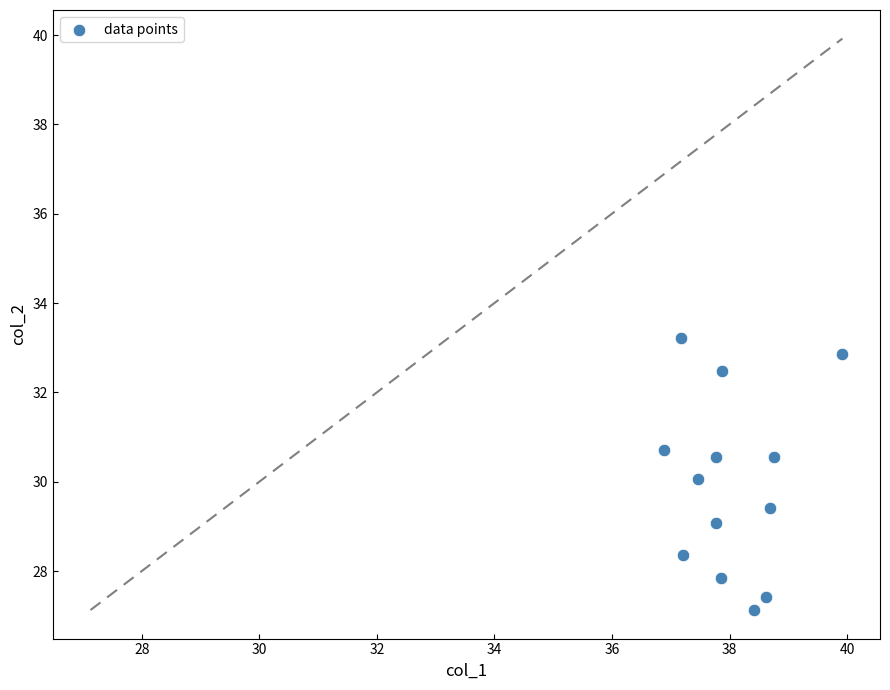

List the coordinates of all points as (Y, X) pairs, reading left to right.

(30.7, 36.9)  (33.2, 37.2)  (28.4, 37.2)  (30.1, 37.5)  (30.6, 37.8)  (29.1, 37.8)  (27.8, 37.9)  (32.5, 37.9)  (27.1, 38.4)  (27.4, 38.6)  (29.4, 38.7)  (30.6, 38.8)  (32.9, 39.9)